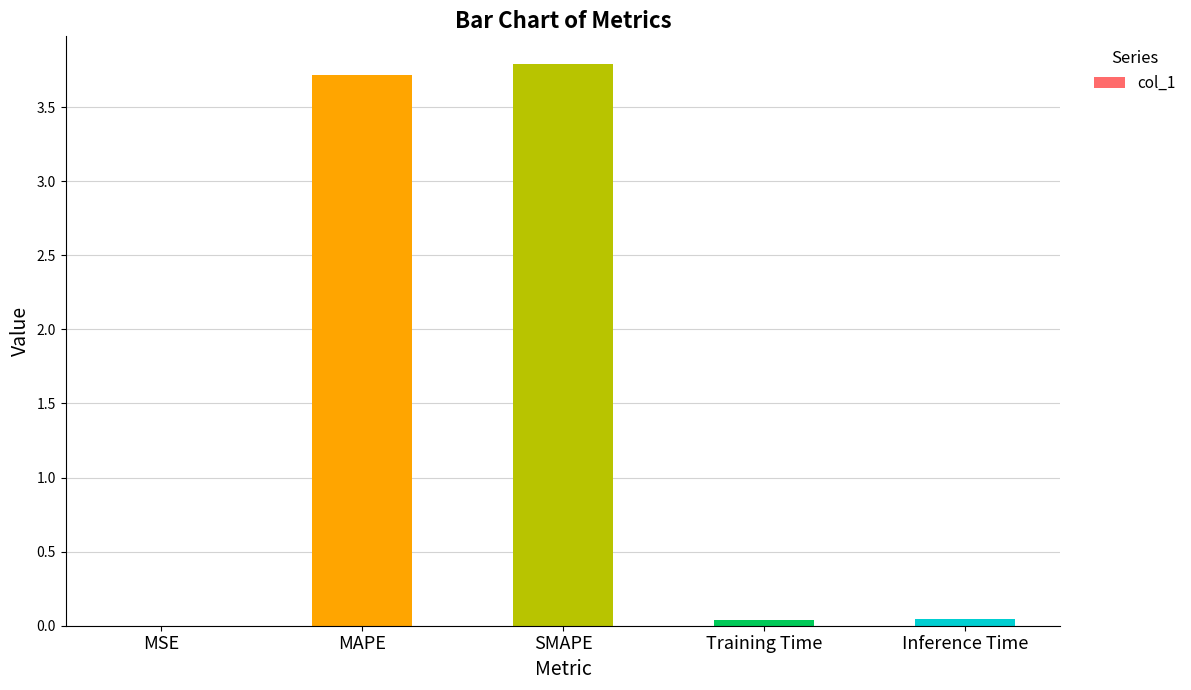

What is the average value?

1.5